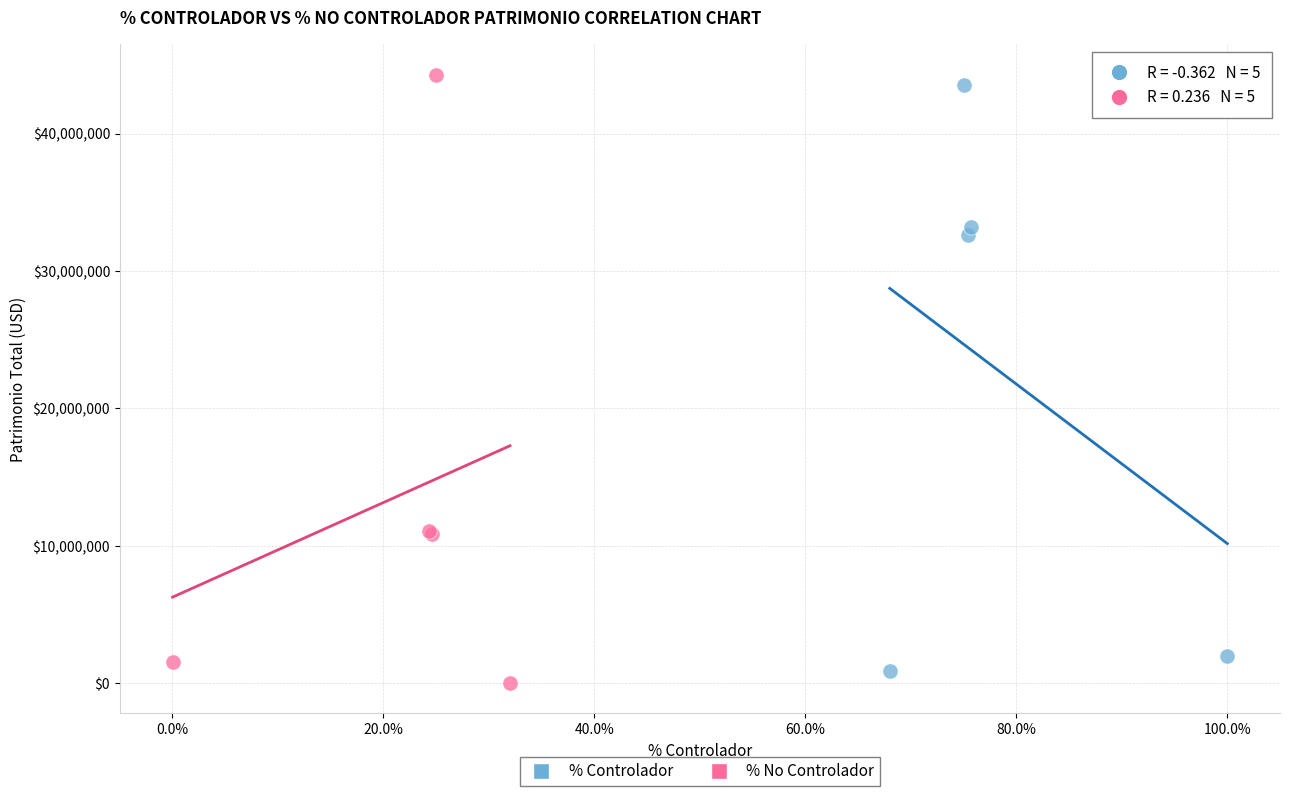

Which series contains the lowest Y value?

% No Controlador